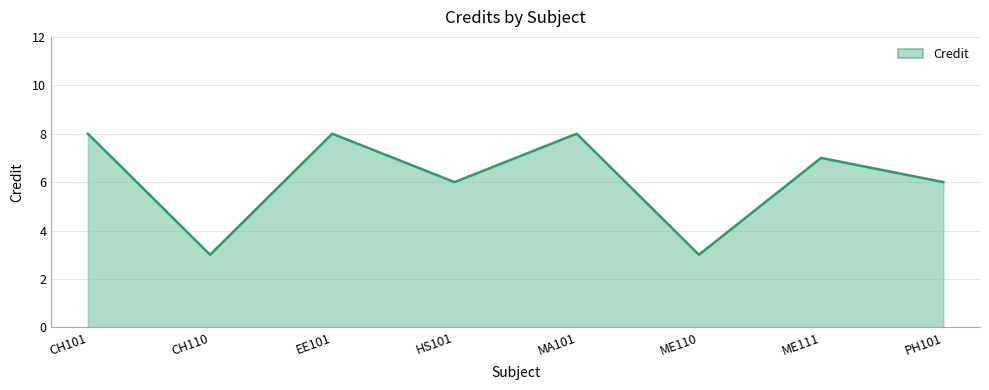

Count the number of categories in the chart.

8